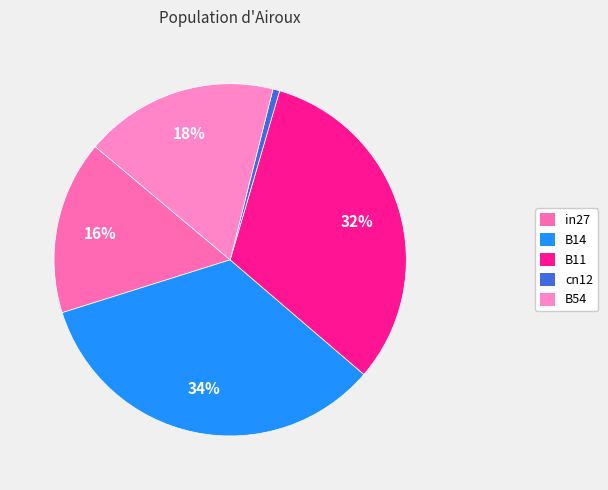

To the nearest percent, what is the difference between the largest and smallest slice percentages?

33%